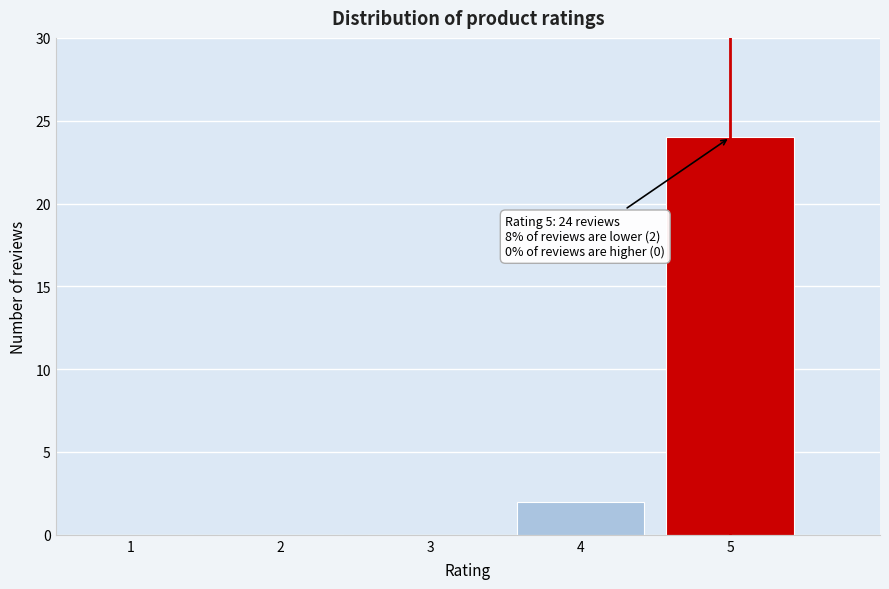

Reading left to right, extract all data points from this chart.

1=0	2=0	3=0	4=2	5=24